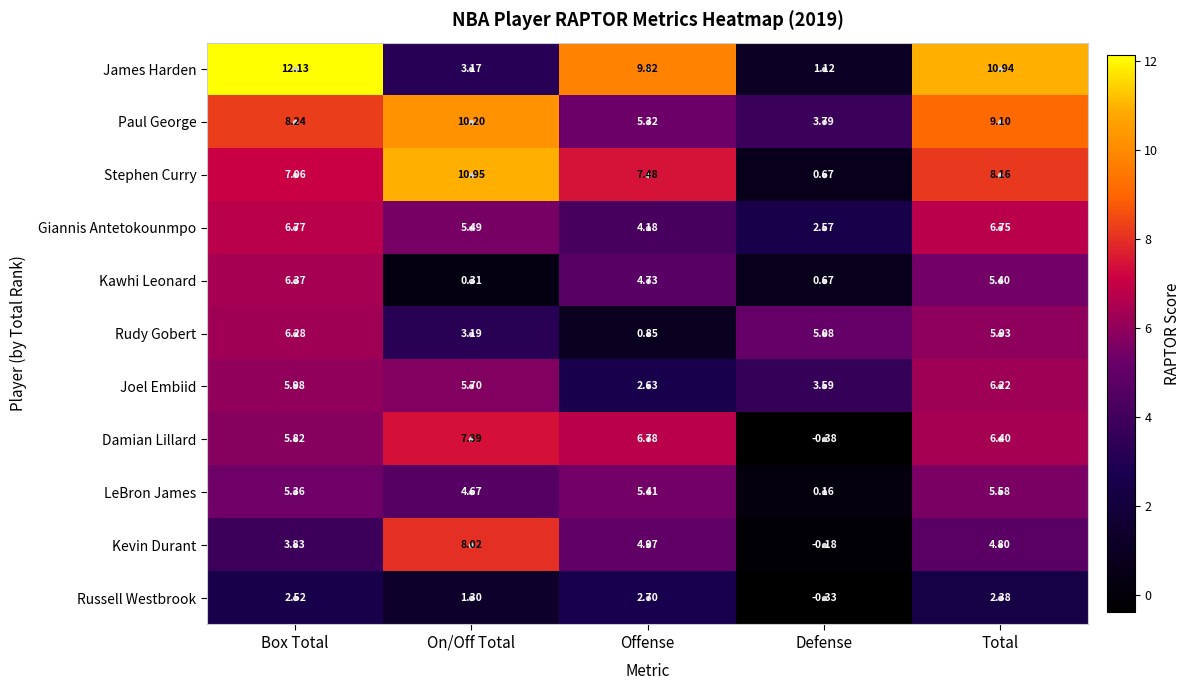

At which label does Kawhi Leonard first exceed 4?

Box Total